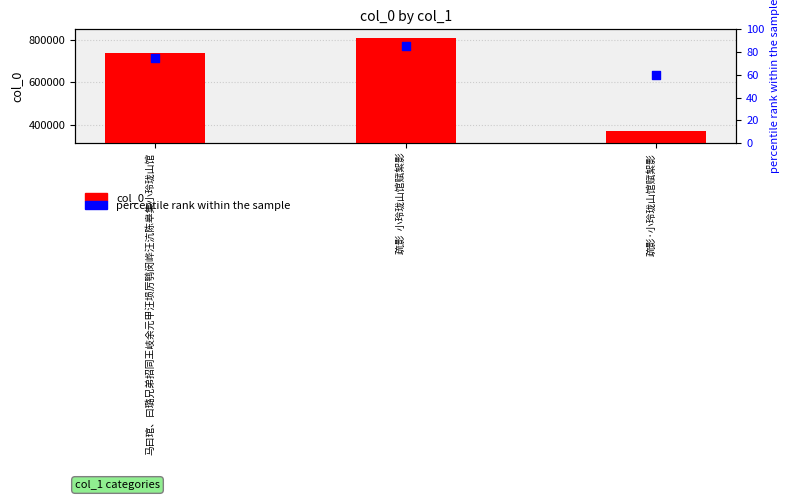

Which series contains the lowest Y value?

percentile rank within the sample